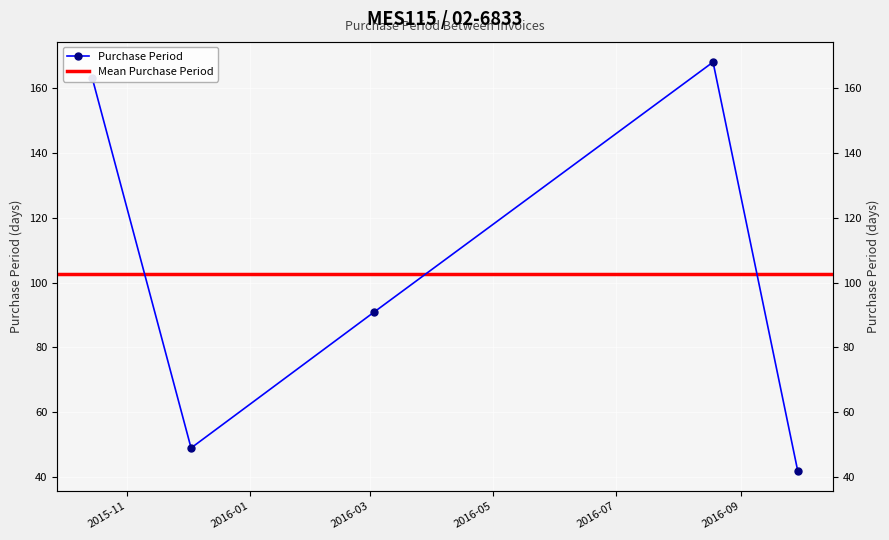

What position from the left is 2015-10-15?

1